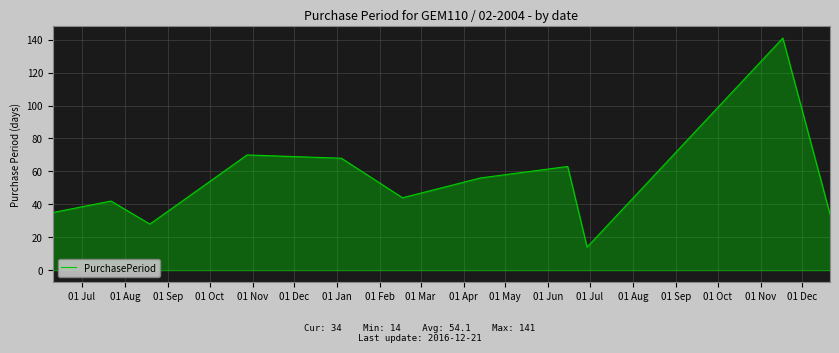

What is the greatest value displayed?

141